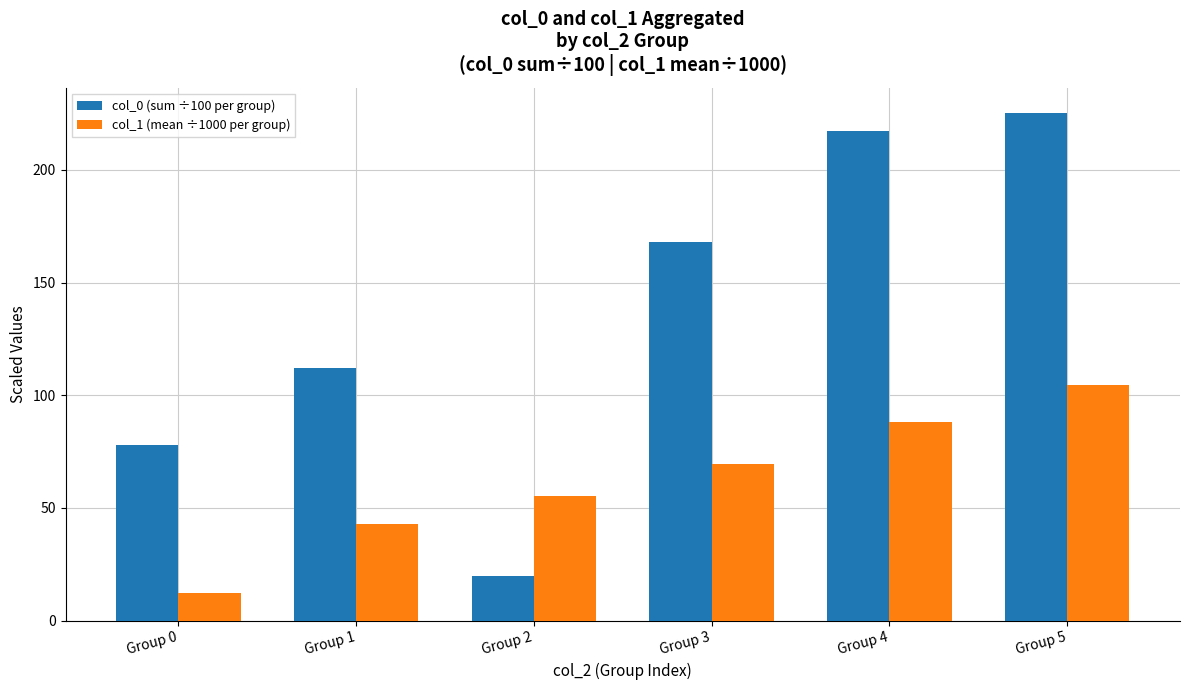

True or false: col_1 (mean ÷1000 per group) has a value of 42.9 at Group 1.

True